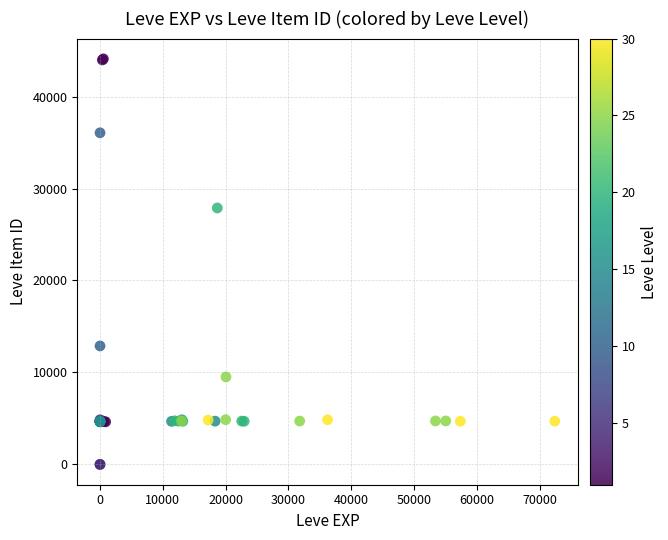

What Y value in the scatter plot is closest to 22048?

27884